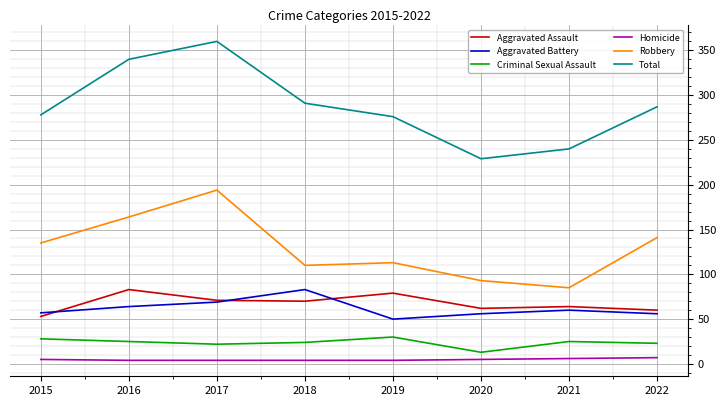

At which category does the chart reach its peak across all series?

2017